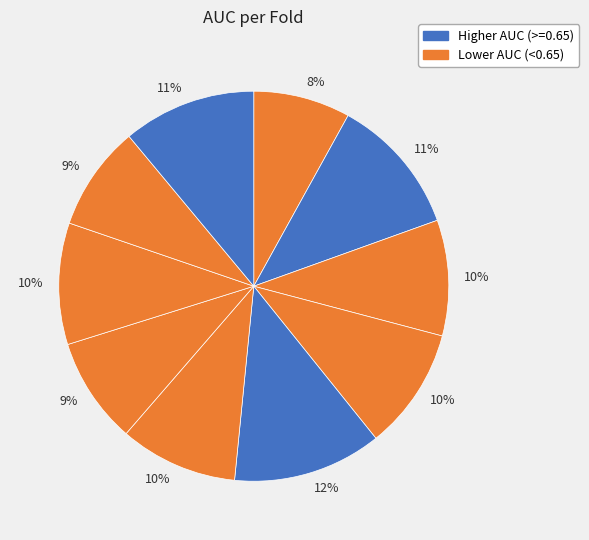

Count the number of slices in the pie.

10